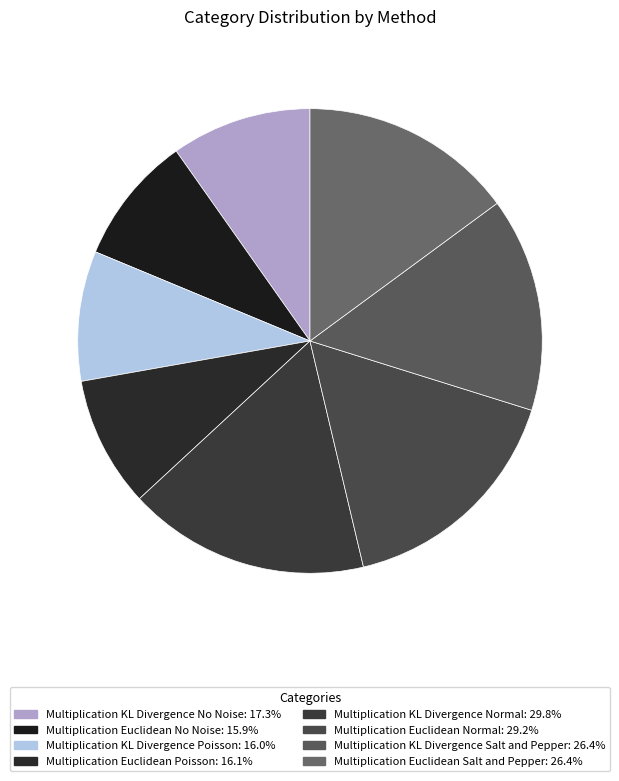

True or false: Multiplication Euclidean Normal accounts for 16% of the total.

True